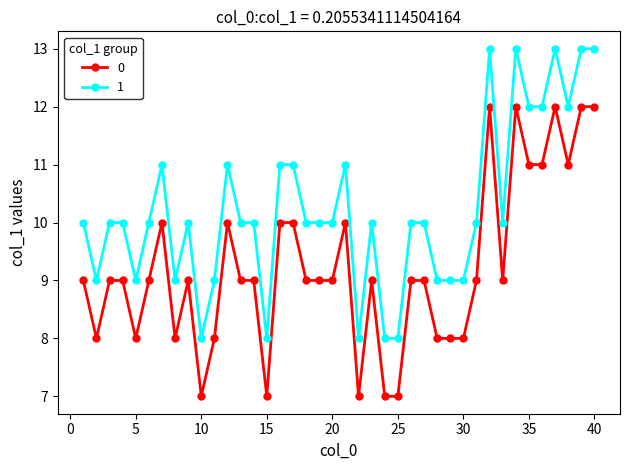

True or false: 1 has more than 2 points higher than both neighbors.

True